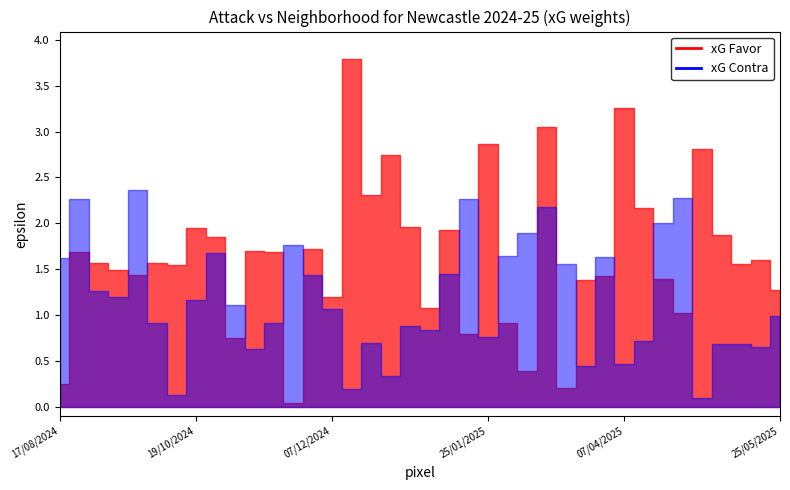

What is the value of the xG Contra point at the 23rd from the left?

0.8